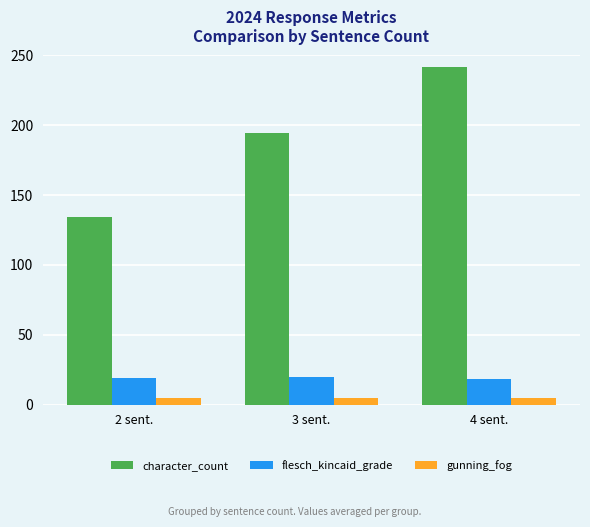

What is the sum of the gunning_fog values at 3 sent. and 4 sent.?

9.4